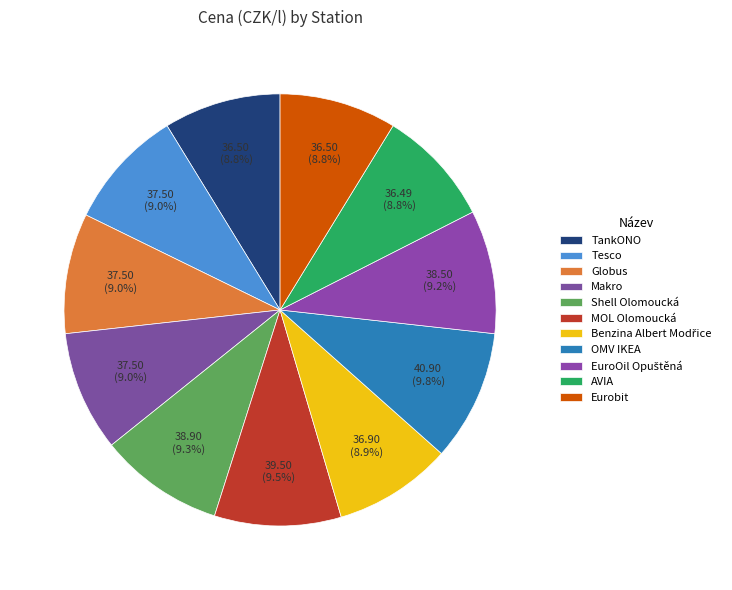

How many slices are in this pie chart?

11